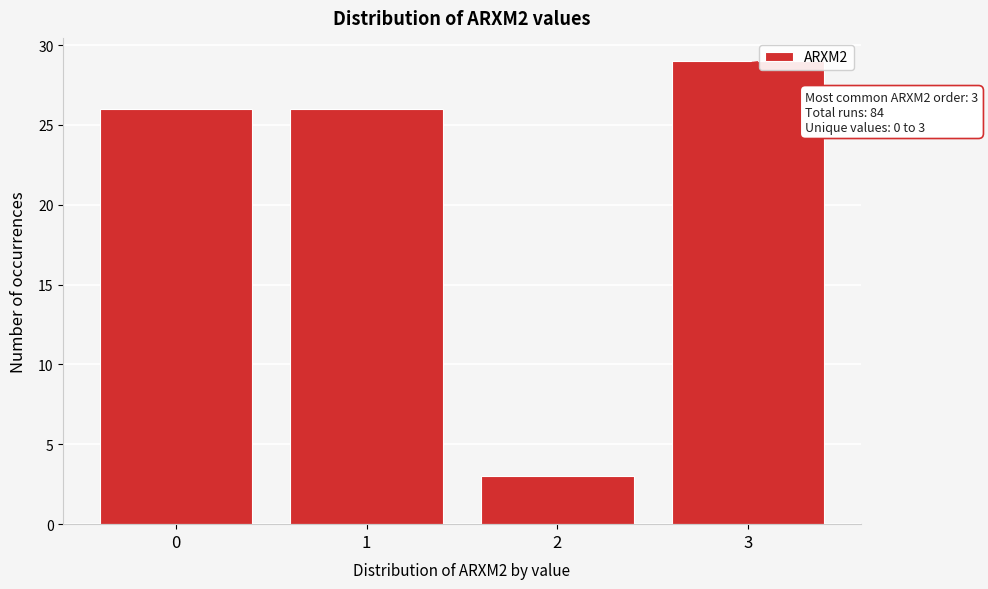

Which range on the x-axis has the tallest bar?

2.5 to 3.5